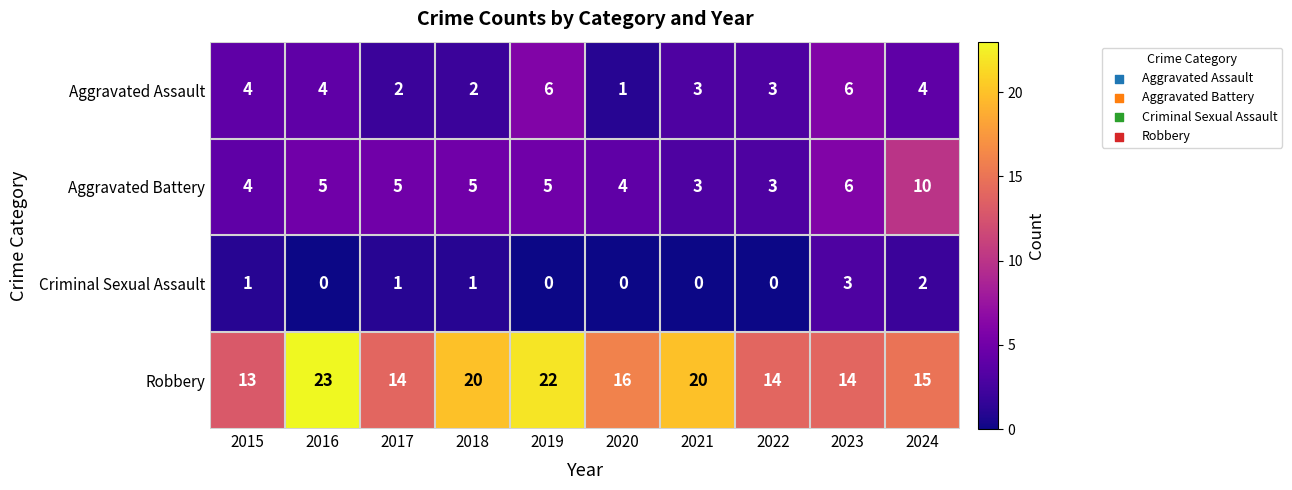

Which series has the largest total across all categories?

Robbery